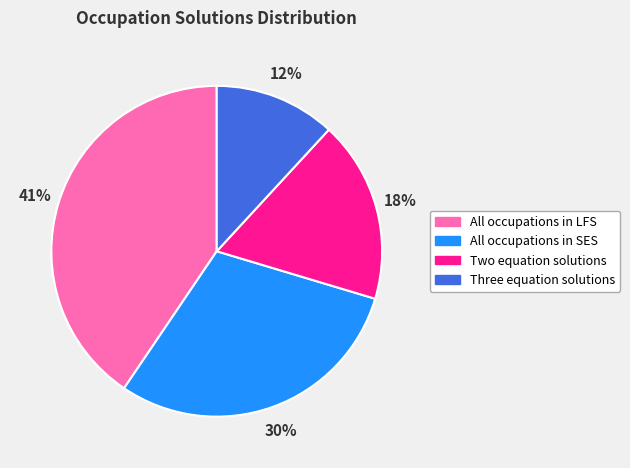

Is the sum of All occupations in LFS and Two equation solutions greater than half?

Yes